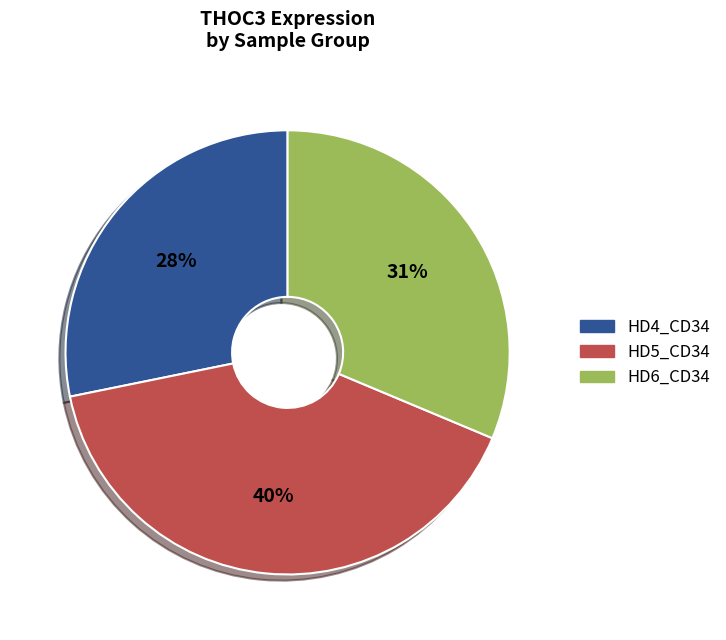

Rank the categories by value from lowest to highest.

HD4_CD34, HD6_CD34, HD5_CD34